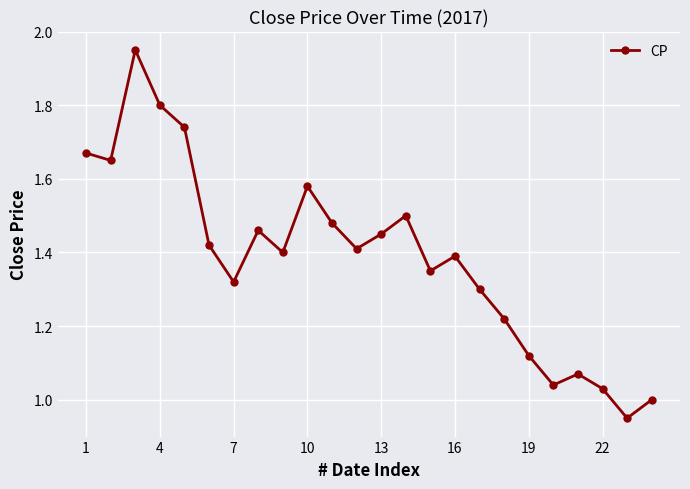

What is the sum of all values?

33.3